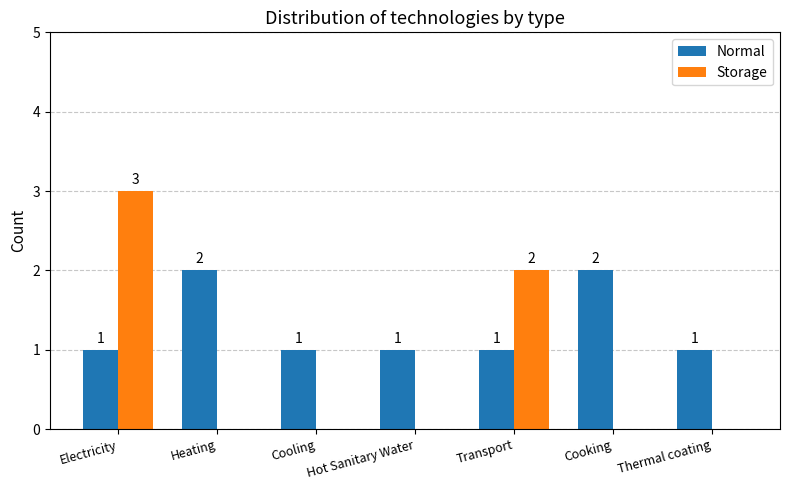

Reading left to right, list all the values displayed in this chart.

Normal: Electricity=1	Heating=2	Cooling=1	Hot Sanitary Water=1	Transport=1	Cooking=2	Thermal coating=1
Storage: Electricity=3	Heating=0	Cooling=0	Hot Sanitary Water=0	Transport=2	Cooking=0	Thermal coating=0